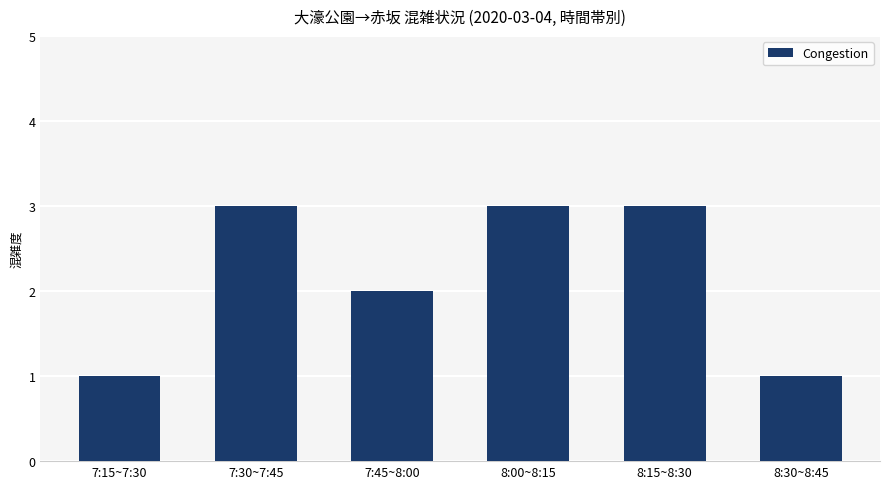

What is the greatest value displayed?

3